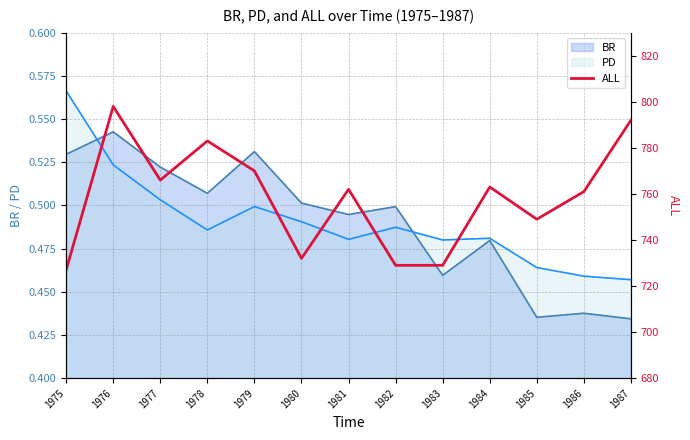

Does the chart have visible grid lines?

Yes